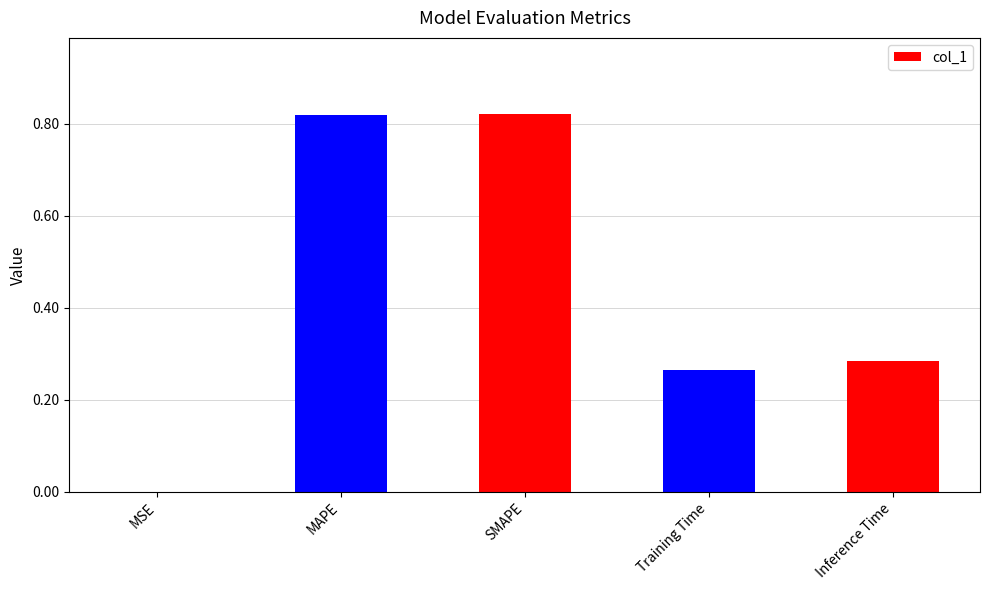

Between Inference Time and MAPE, which is larger?

MAPE